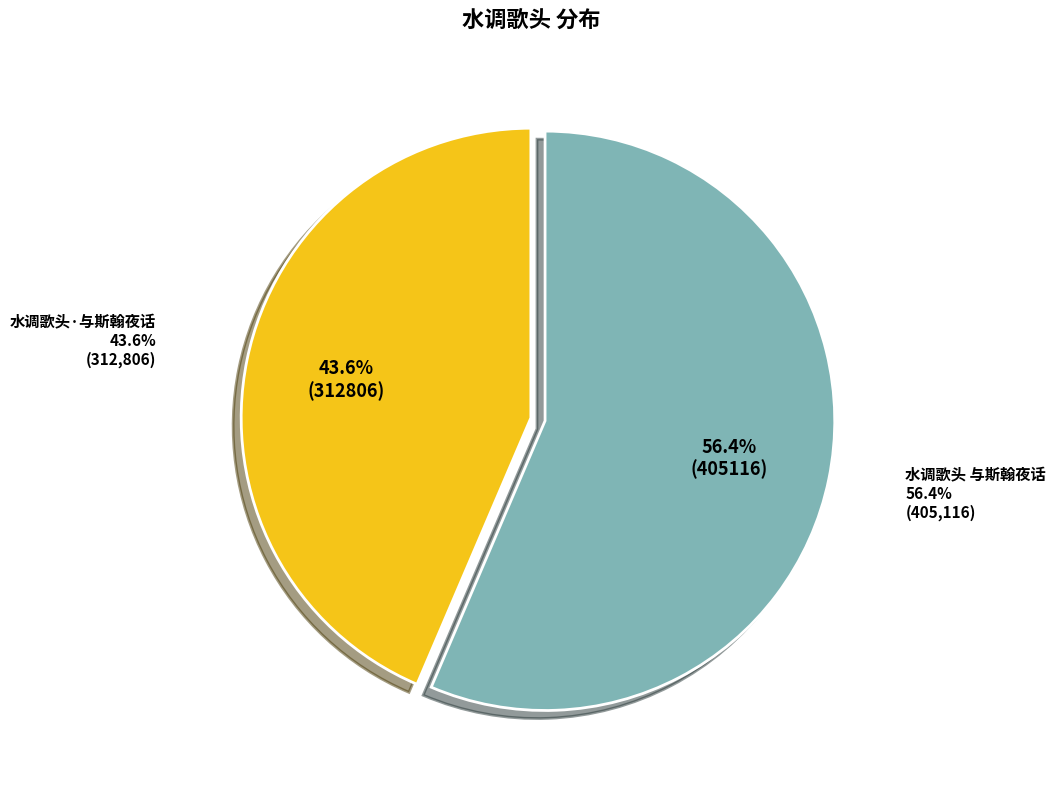

Approximately how many times larger is the value at 水调歌头·与斯翰夜话 compared to 水调歌头 与斯翰夜话?

0.8